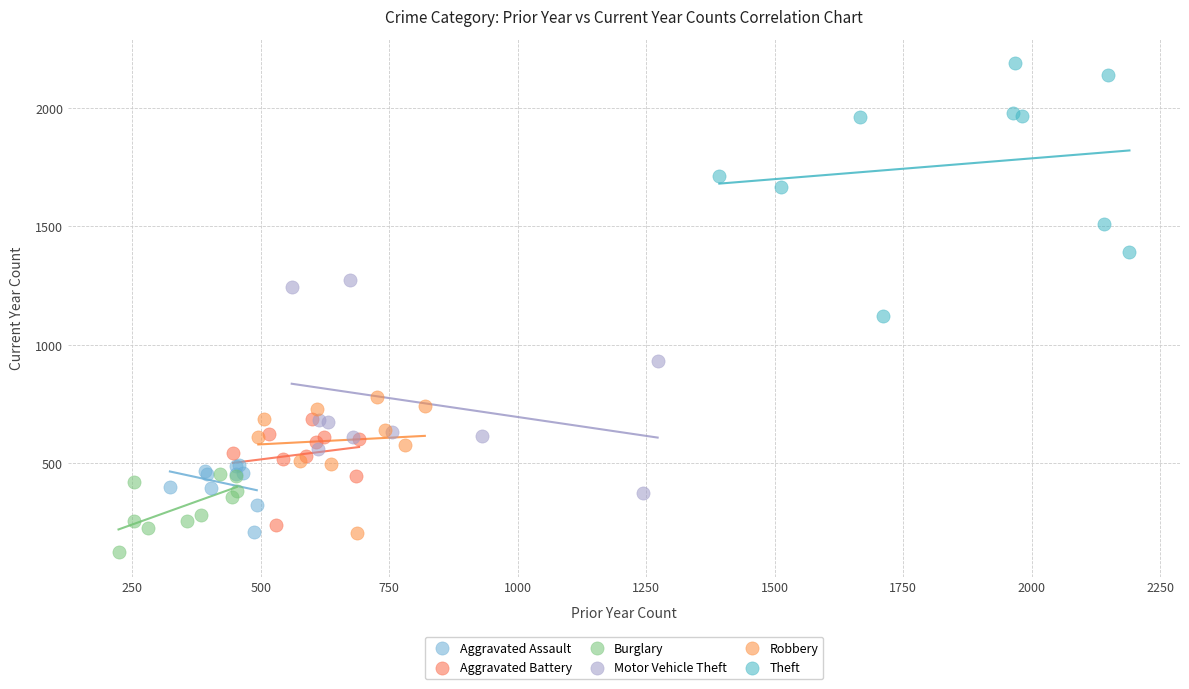

Which series contains the highest Y value?

Theft